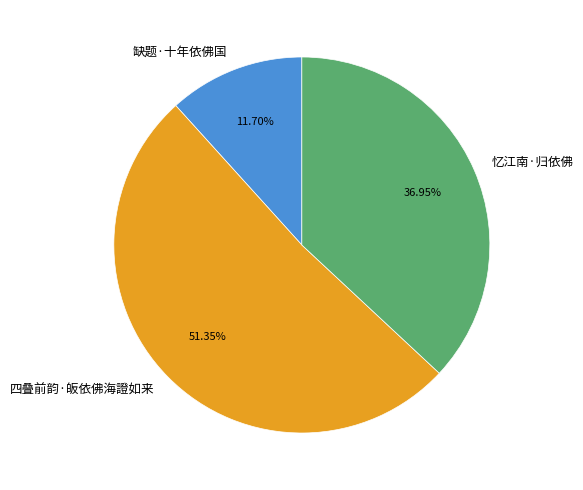

How many segments does this pie chart have?

3